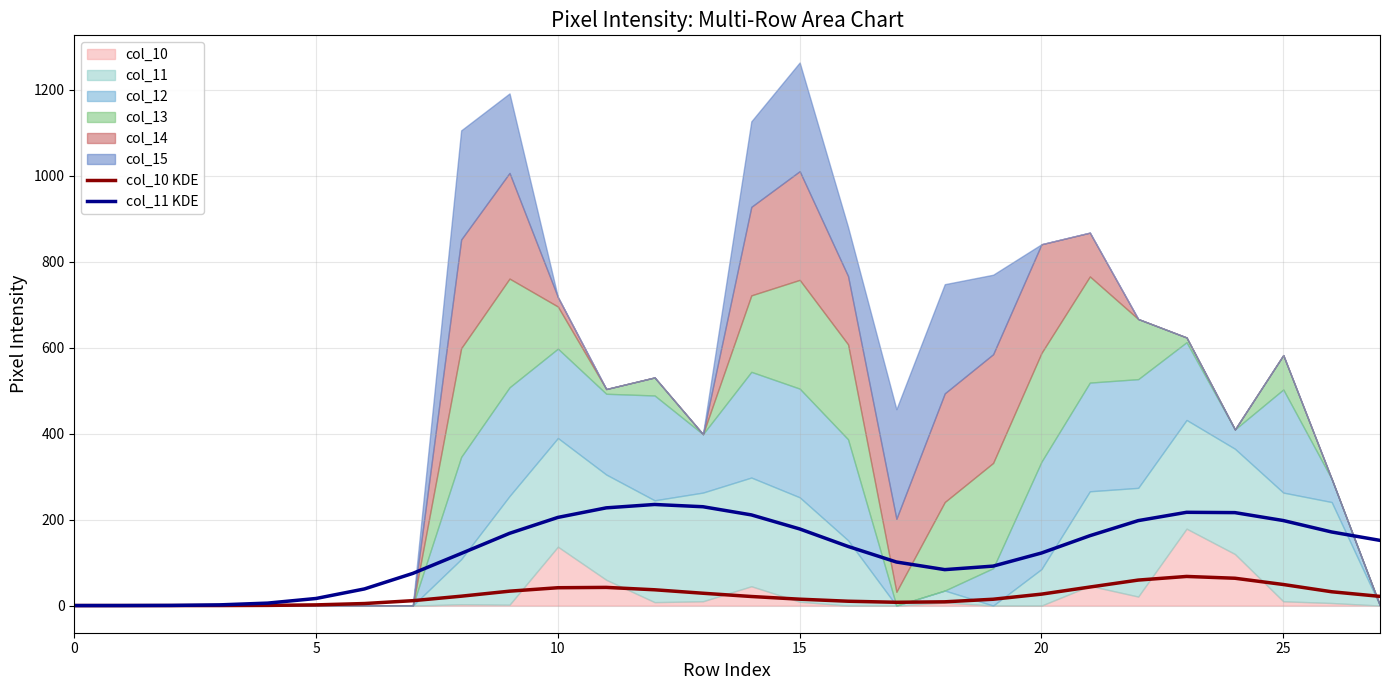

What is the highest value of the col_11 KDE series?

235.3